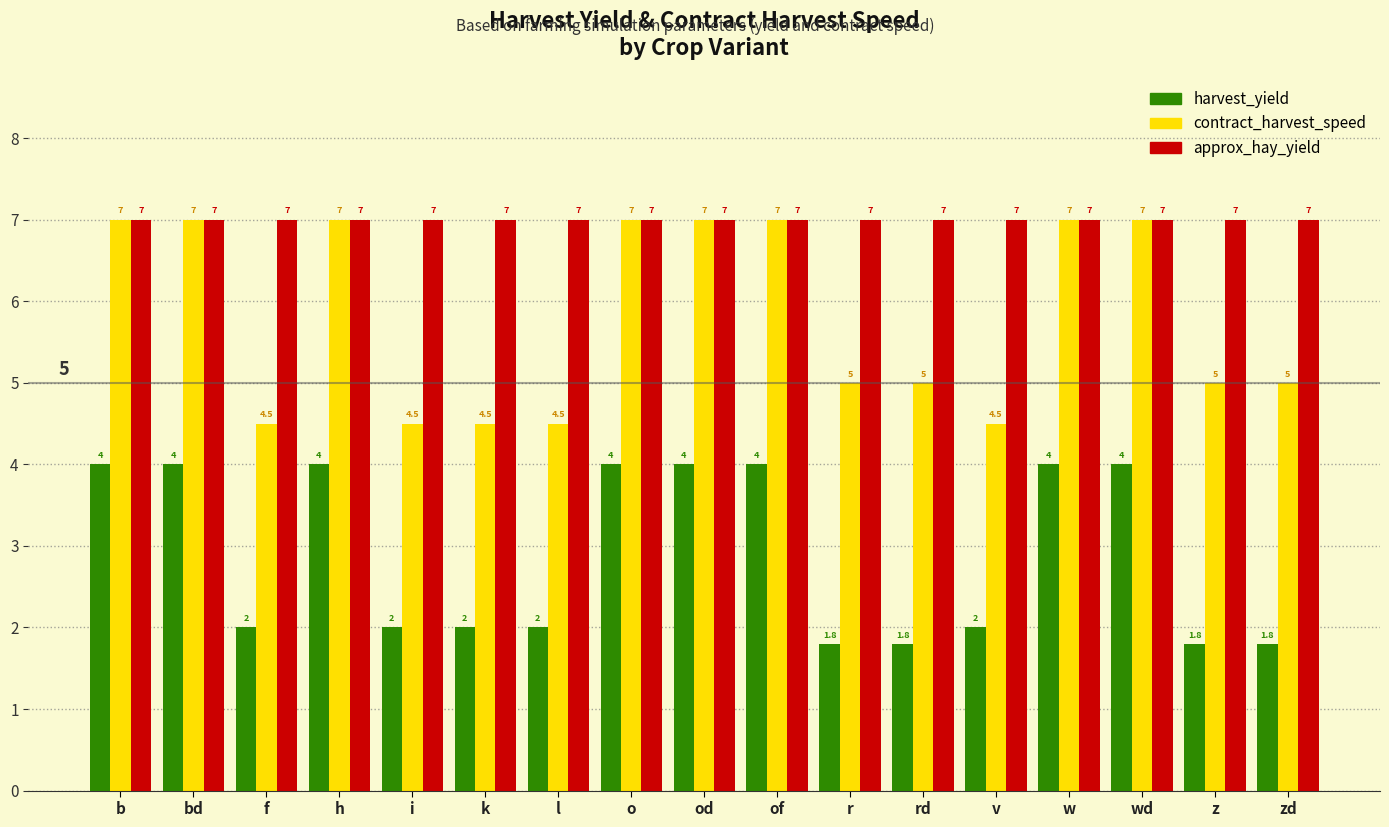

Reading left to right, what are all the values shown in this chart?

harvest_yield: b=4.0	bd=4.0	f=2.0	h=4.0	i=2.0	k=2.0	l=2.0	o=4.0	od=4.0	of=4.0	r=1.8	rd=1.8	v=2.0	w=4.0	wd=4.0	z=1.8	zd=1.8
contract_harvest_speed: b=7.0	bd=7.0	f=4.5	h=7.0	i=4.5	k=4.5	l=4.5	o=7.0	od=7.0	of=7.0	r=5.0	rd=5.0	v=4.5	w=7.0	wd=7.0	z=5.0	zd=5.0
approx_hay_yield: b=7.0	bd=7.0	f=7.0	h=7.0	i=7.0	k=7.0	l=7.0	o=7.0	od=7.0	of=7.0	r=7.0	rd=7.0	v=7.0	w=7.0	wd=7.0	z=7.0	zd=7.0